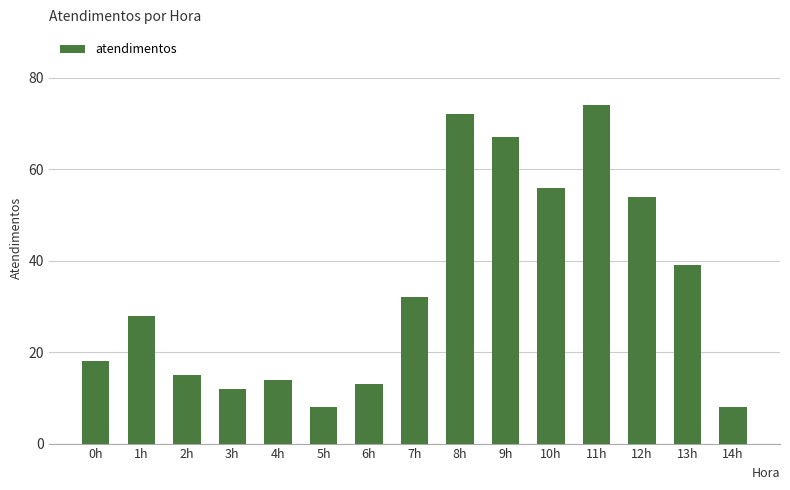

Which category has the highest value across all series?

11h